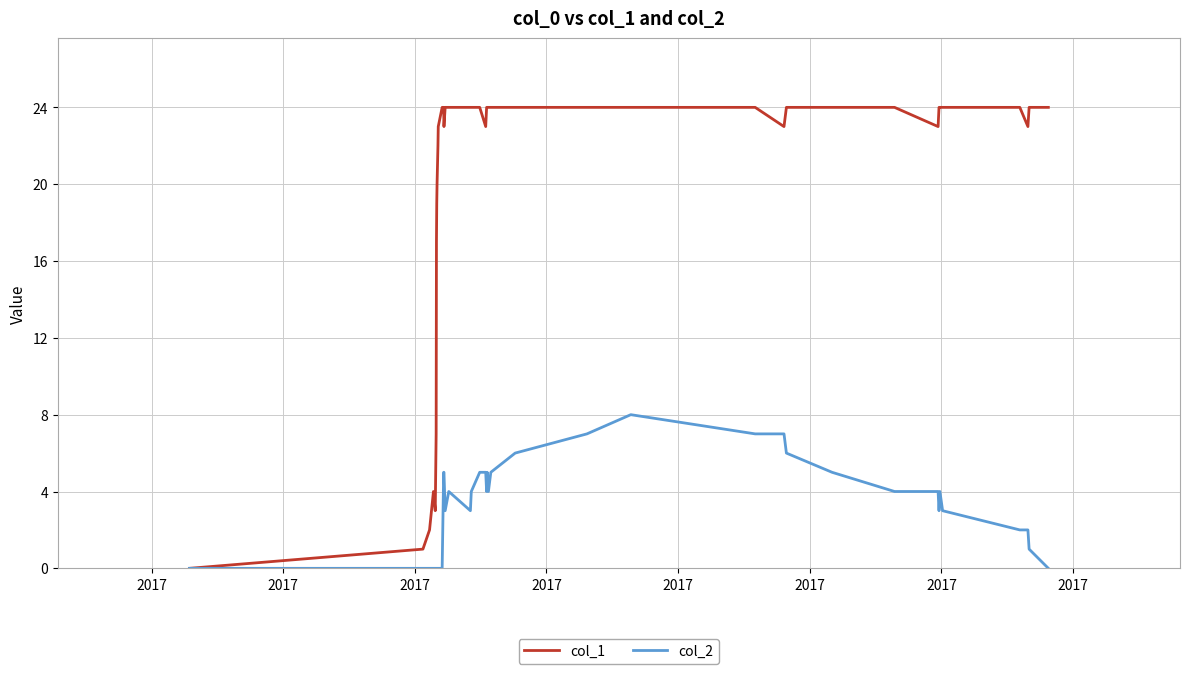

Which series has the largest range (max minus min)?

col_1